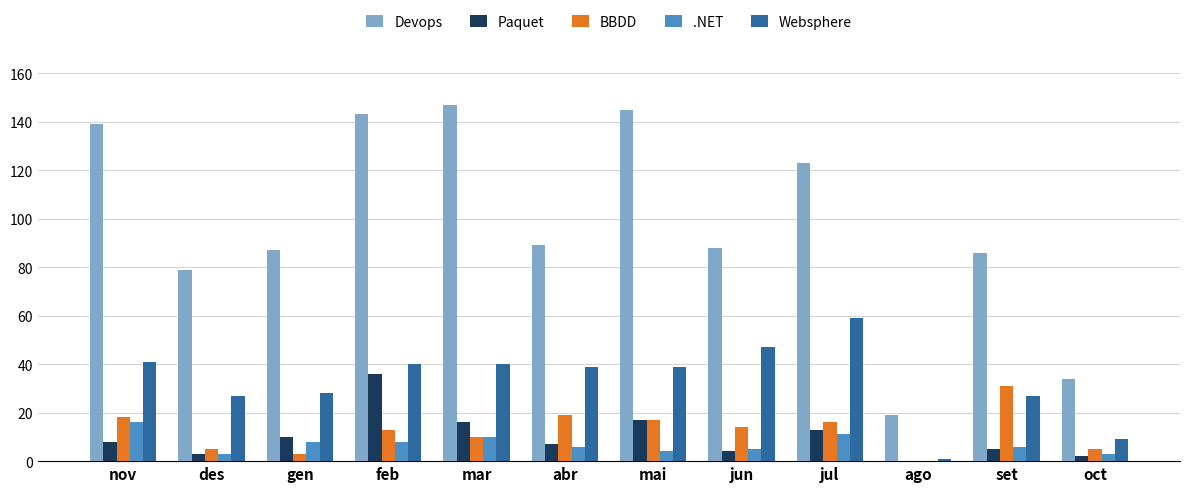

Reading left to right, list all the values displayed in this chart.

Devops: nov=139	des=79	gen=87	feb=143	mar=147	abr=89	mai=145	jun=88	jul=123	ago=19	set=86	oct=34
Paquet: nov=8	des=3	gen=10	feb=36	mar=16	abr=7	mai=17	jun=4	jul=13	ago=0	set=5	oct=2
BBDD: nov=18	des=5	gen=3	feb=13	mar=10	abr=19	mai=17	jun=14	jul=16	ago=0	set=31	oct=5
.NET: nov=16	des=3	gen=8	feb=8	mar=10	abr=6	mai=4	jun=5	jul=11	ago=0	set=6	oct=3
Websphere: nov=41	des=27	gen=28	feb=40	mar=40	abr=39	mai=39	jun=47	jul=59	ago=1	set=27	oct=9